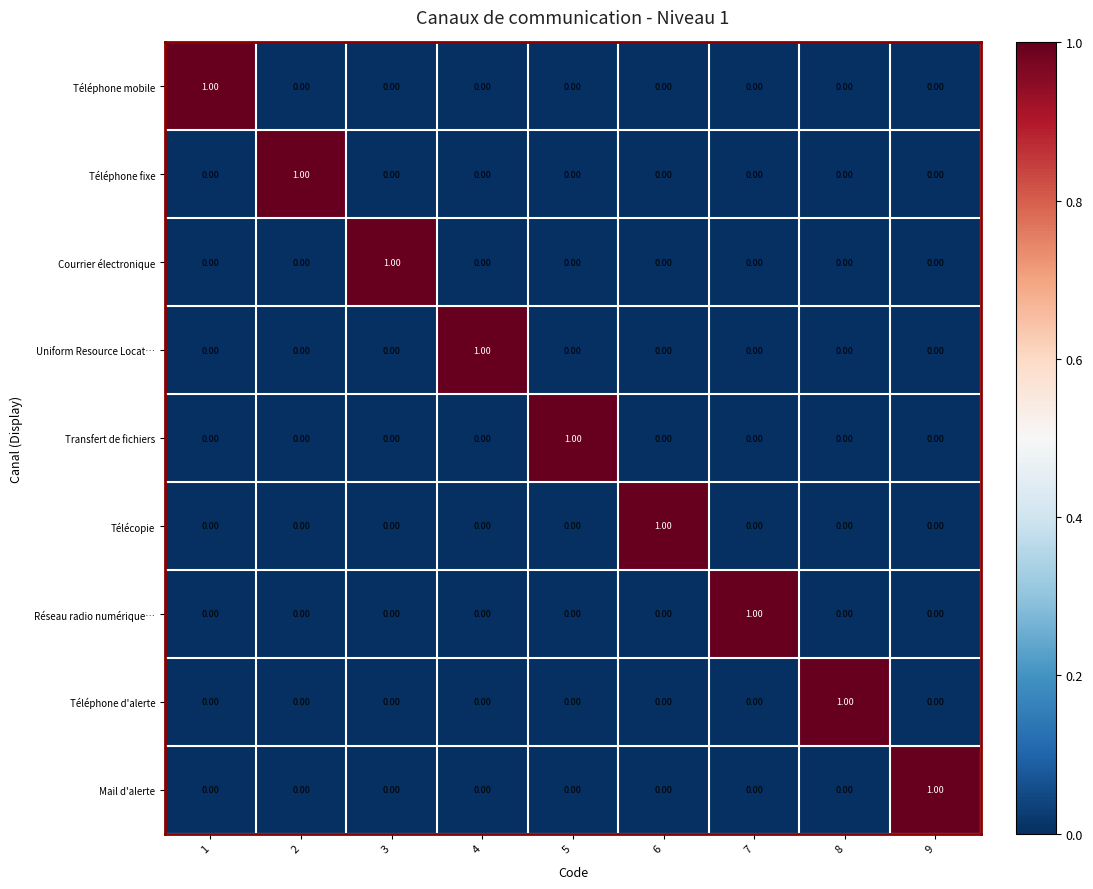

At how many categories does at least one series exceed 0?

9